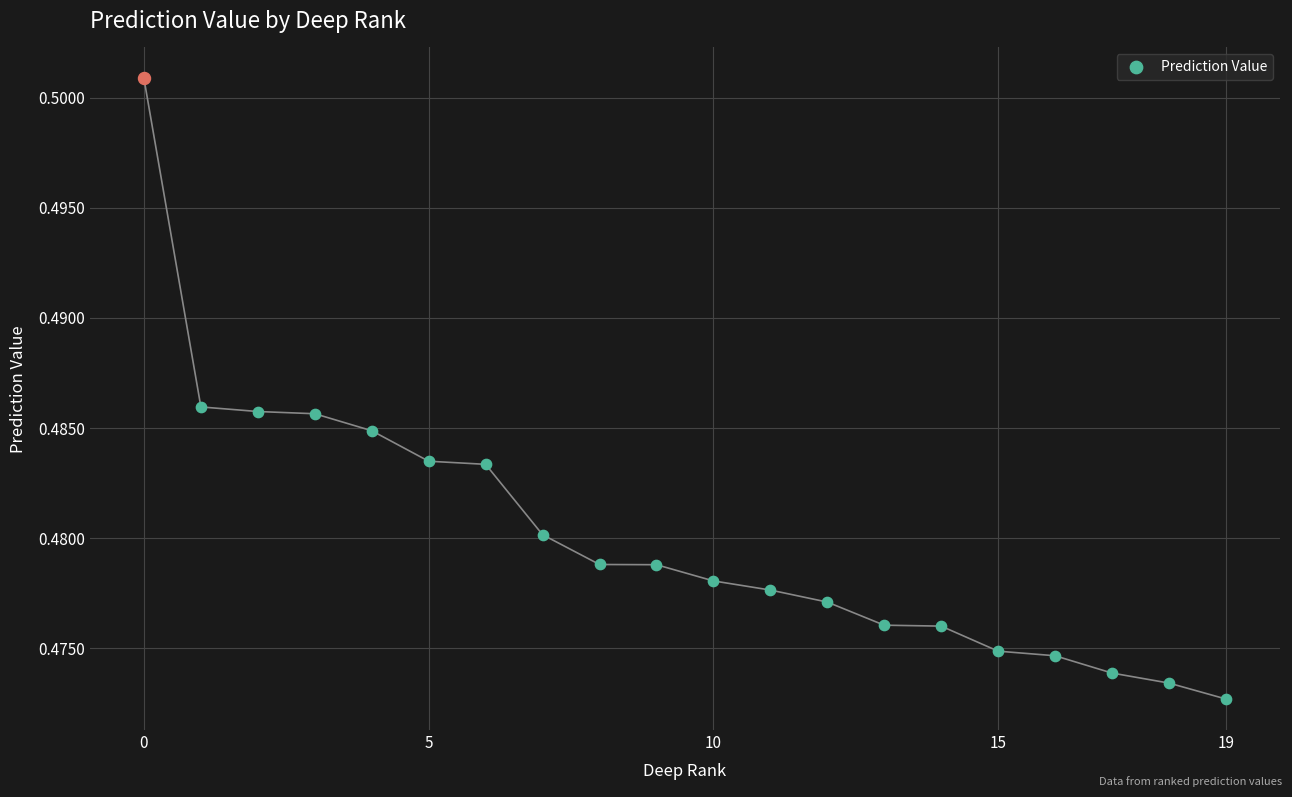

Which has a higher value, 10 or 15?

10